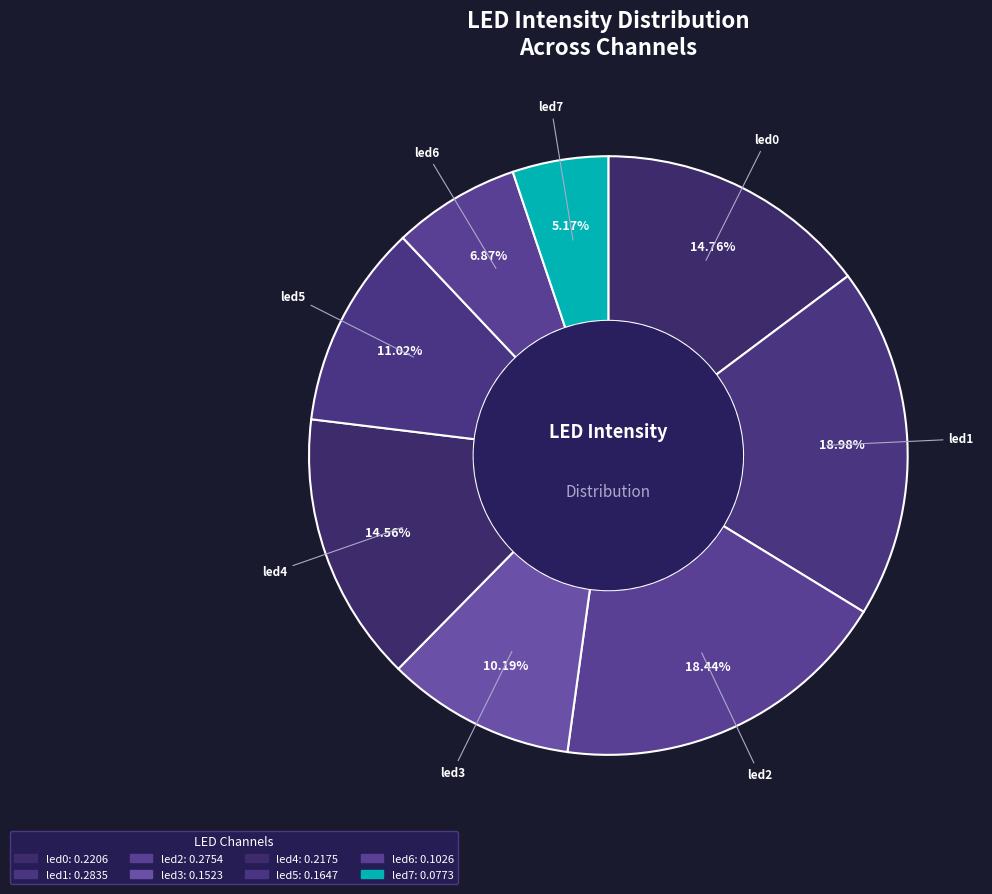

Is the sum of led7 and led5 greater than half?

No